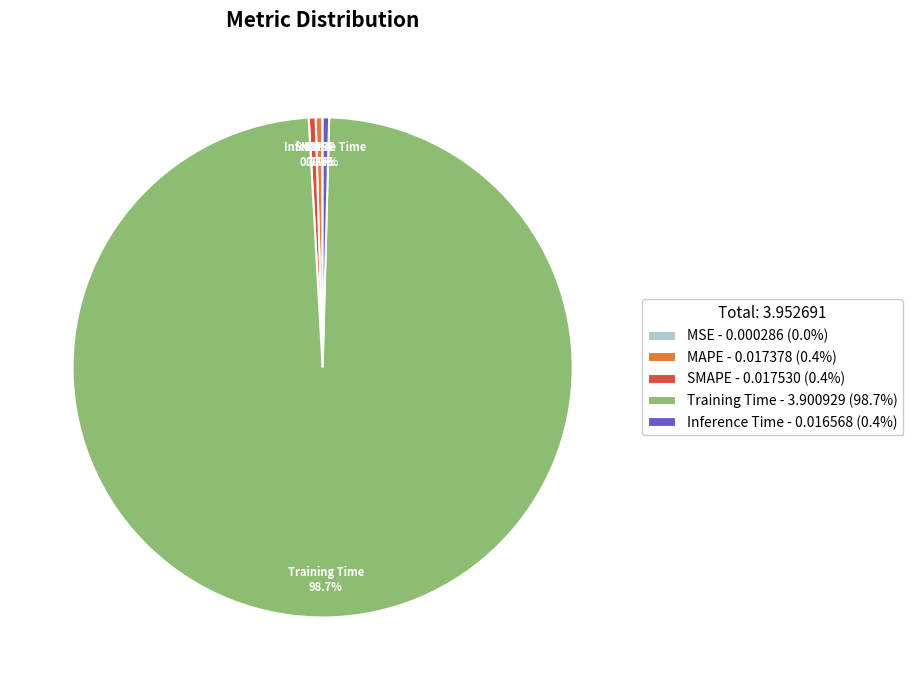

Between Training Time - 3.900929 (98.7%) and MAPE - 0.017378 (0.4%), which is larger?

Training Time - 3.900929 (98.7%)